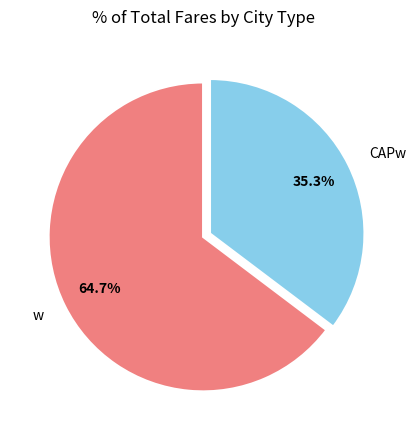

How many segments does this pie chart have?

2